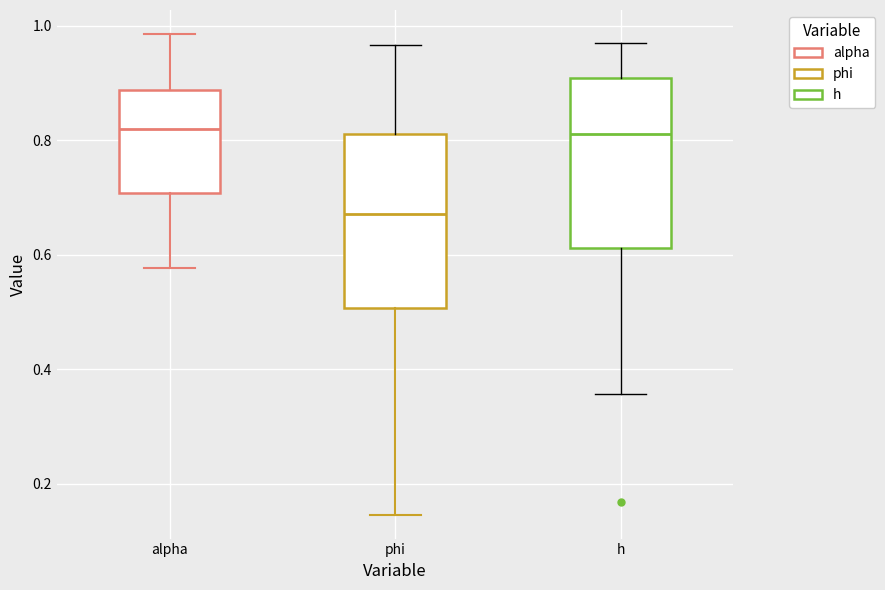

Reading left to right, transcribe this box plot: for each box, give where its median line is, the range the box spans, and where its two whiskers end, as read against the y-axis. The values are not printed on the chart, so give them approximately, as read against the axis.

alpha: median 0.82, box 0.70 to 0.88, whiskers 0.58 to 0.98
phi: median 0.68, box 0.50 to 0.82, whiskers 0.14 to 0.96
h: median 0.82, box 0.62 to 0.90, whiskers 0.36 to 0.96